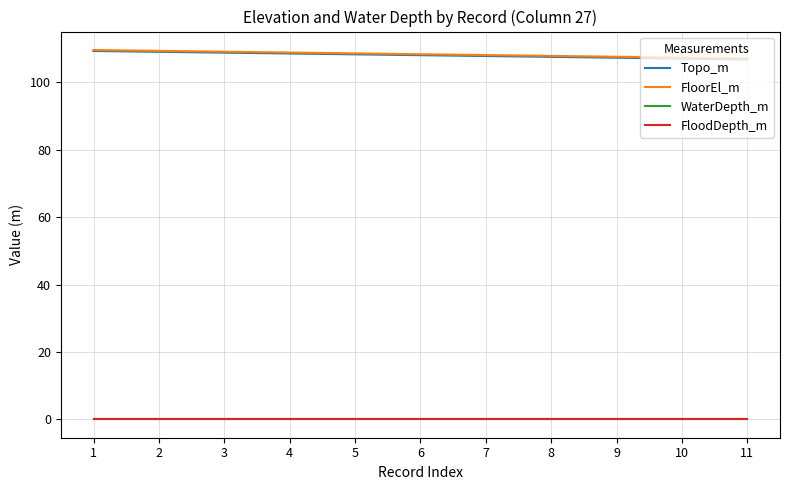

Does the chart display data point markers on the line(s)?

No